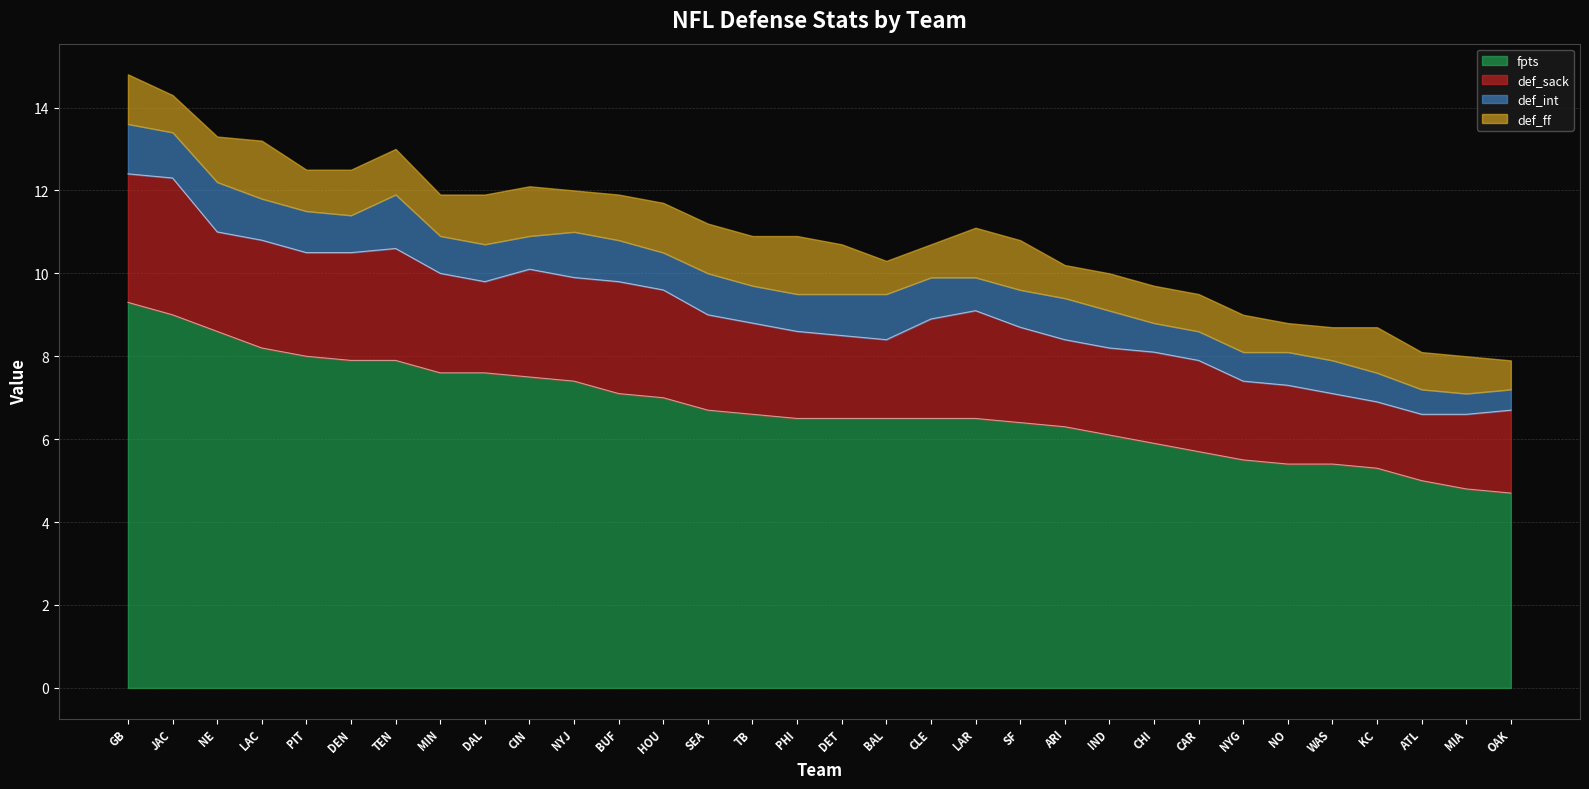

What is the maximum value shown in the chart?

9.3